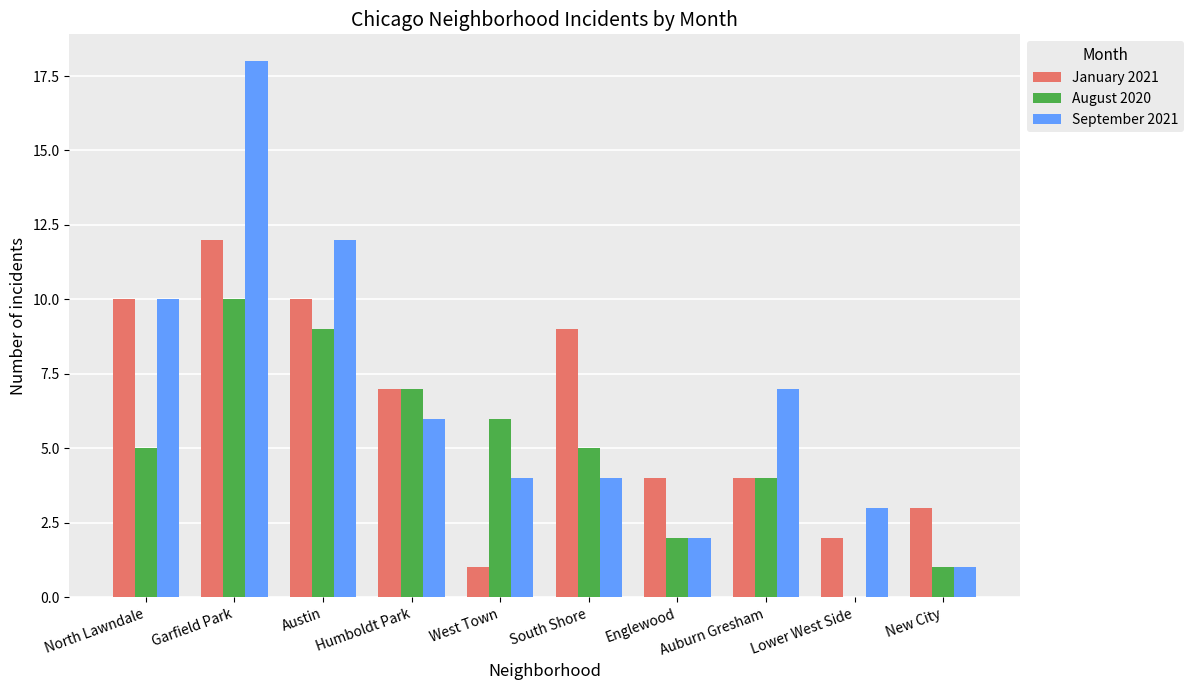

How many series are shown in this chart?

3